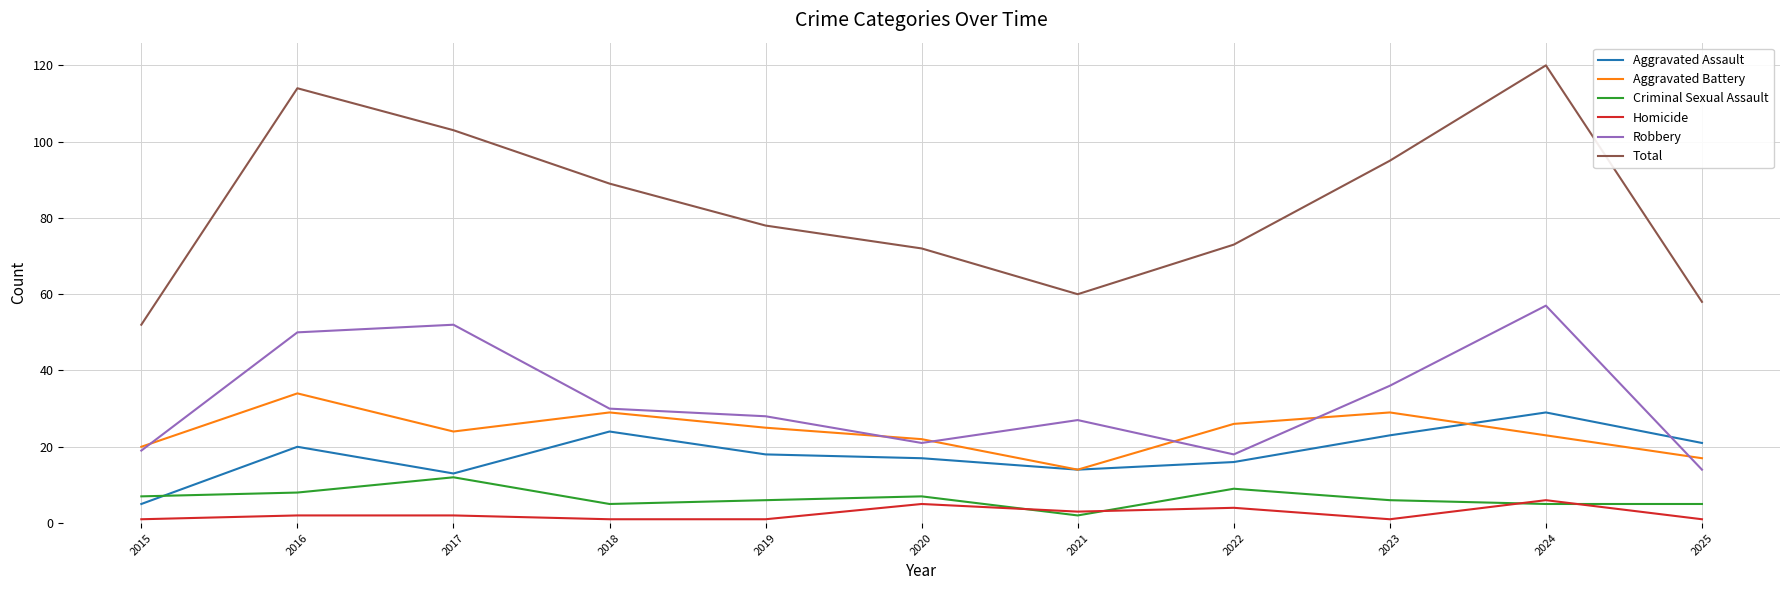

What is the difference between the maximum and second lowest values in the Criminal Sexual Assault series?

7